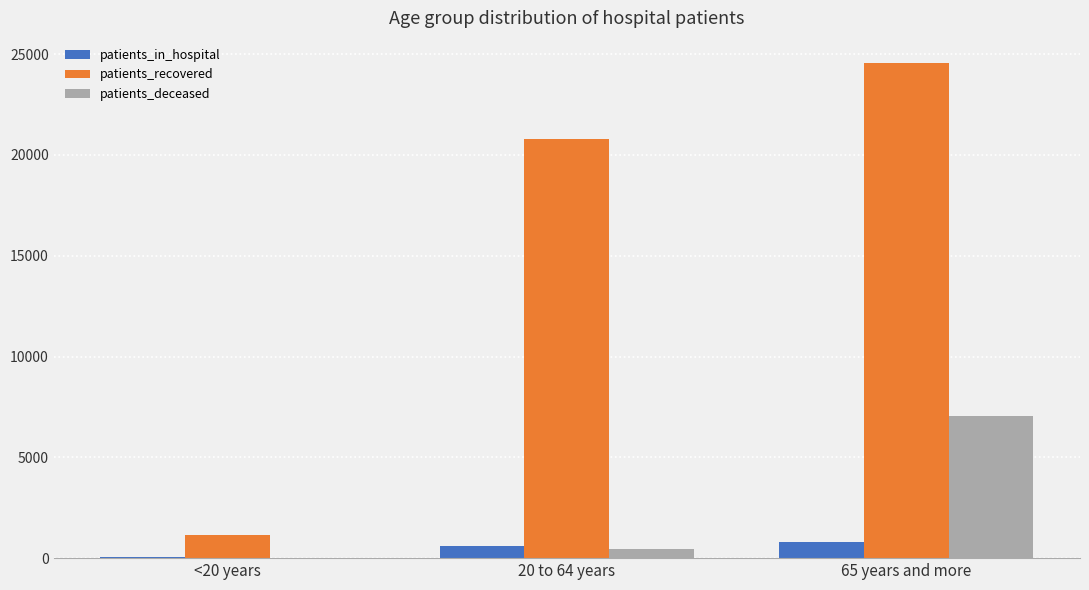

Reading right to left, what are all the values shown in this chart?

patients_in_hospital: 779	624	36
patients_recovered: 24578	20794	1128
patients_deceased: 7030	468	6